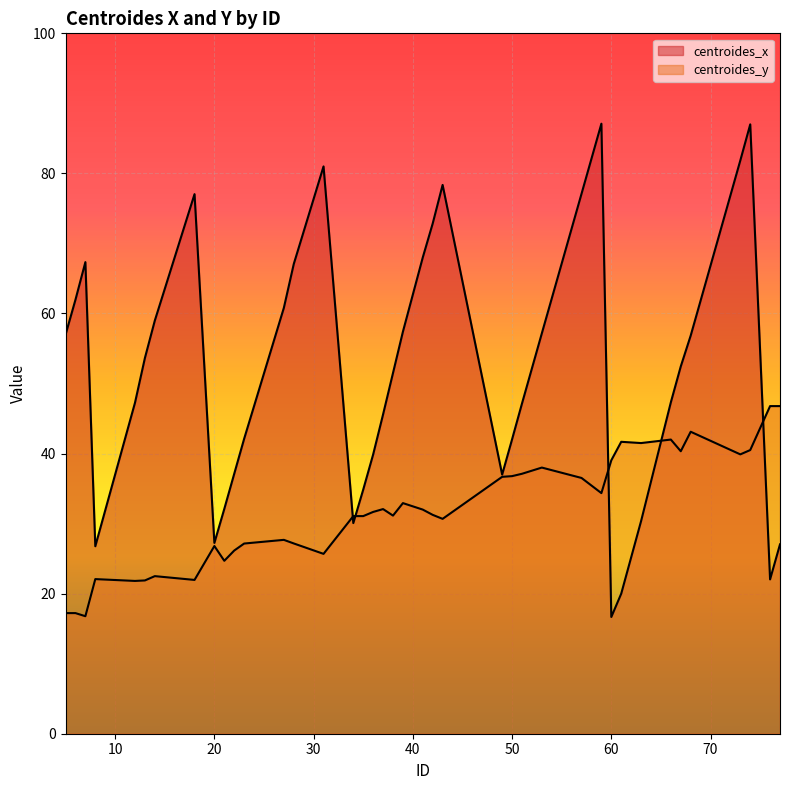

At how many categories does at least one series exceed 83?

2